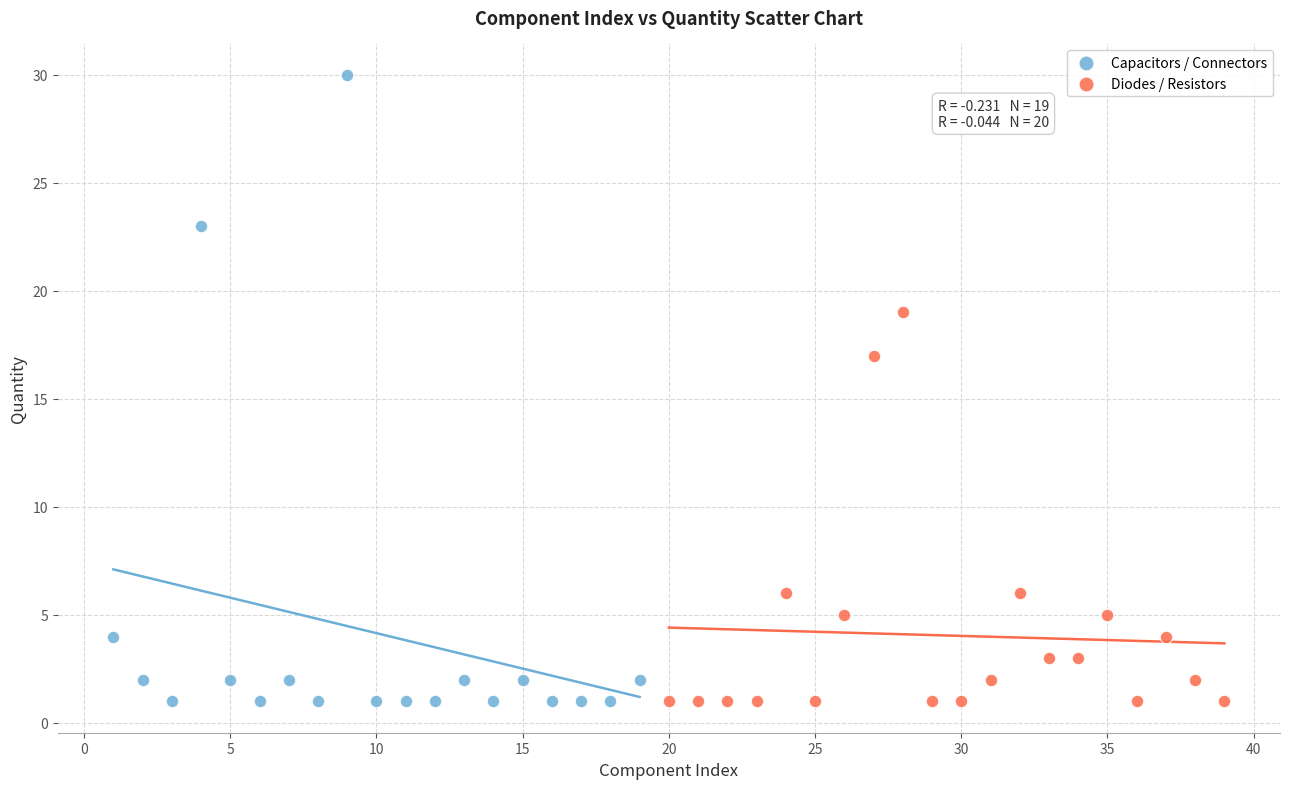

Which series has the largest Y range (max minus min)?

Capacitors / Connectors